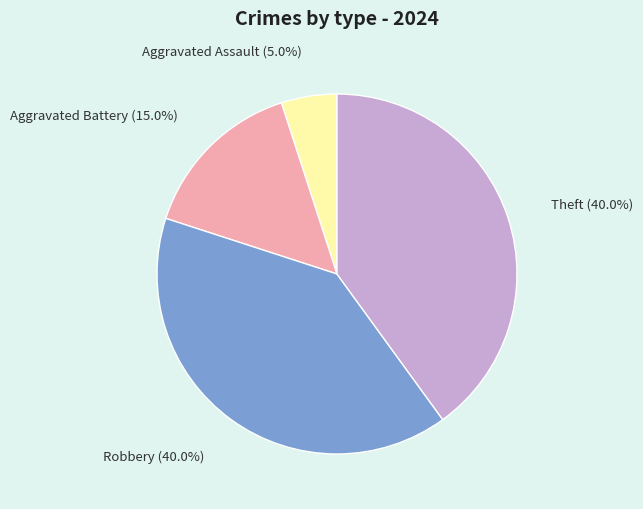

Is Aggravated Battery the majority of the pie?

No